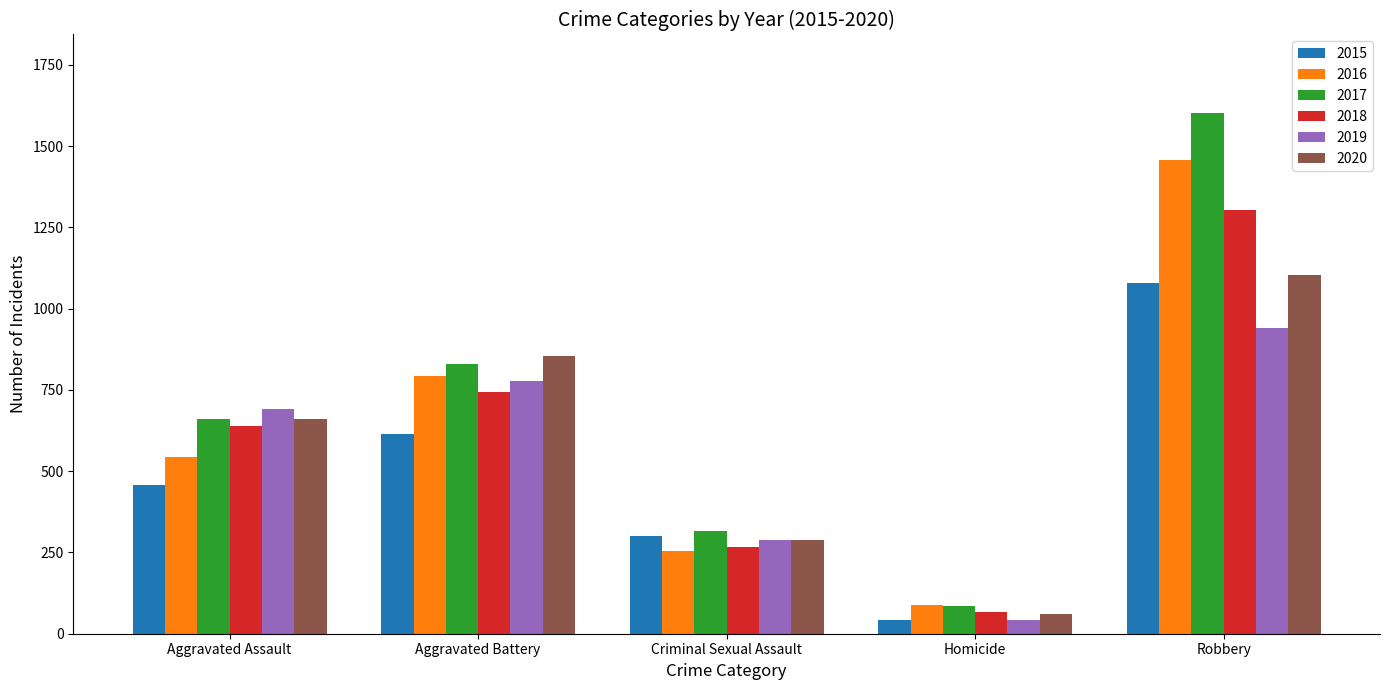

Rank the series by their maximum value, from lowest to highest.

2019, 2015, 2020, 2018, 2016, 2017